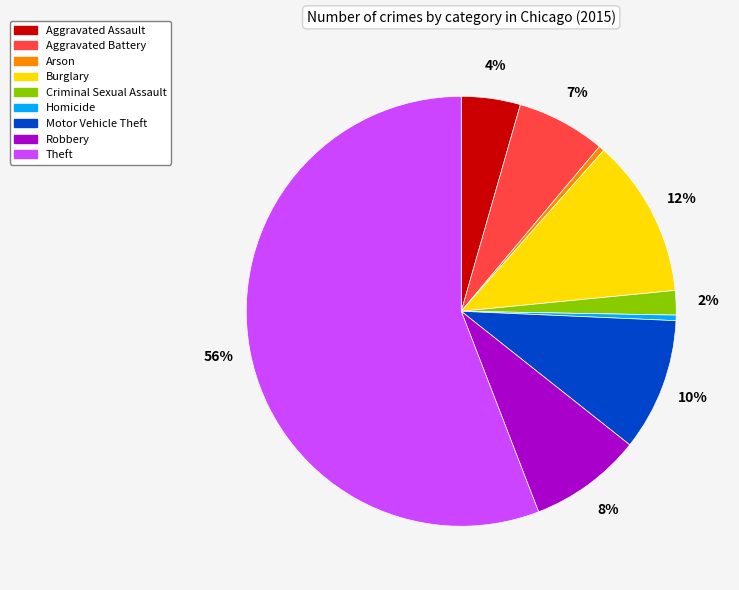

What percentage is the Robbery slice, to the nearest percent?

8%